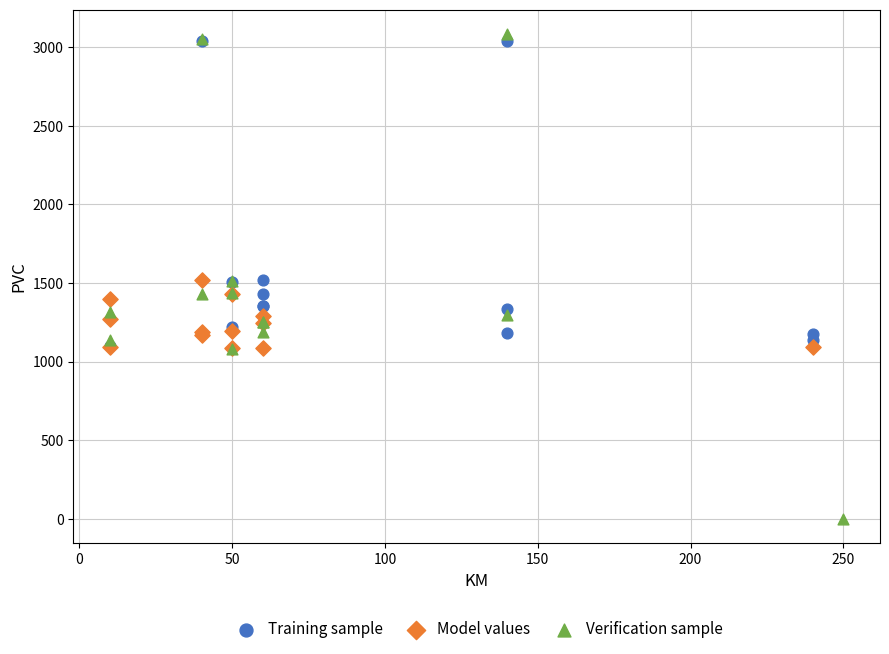

Which series has the largest Y range (max minus min)?

Verification sample